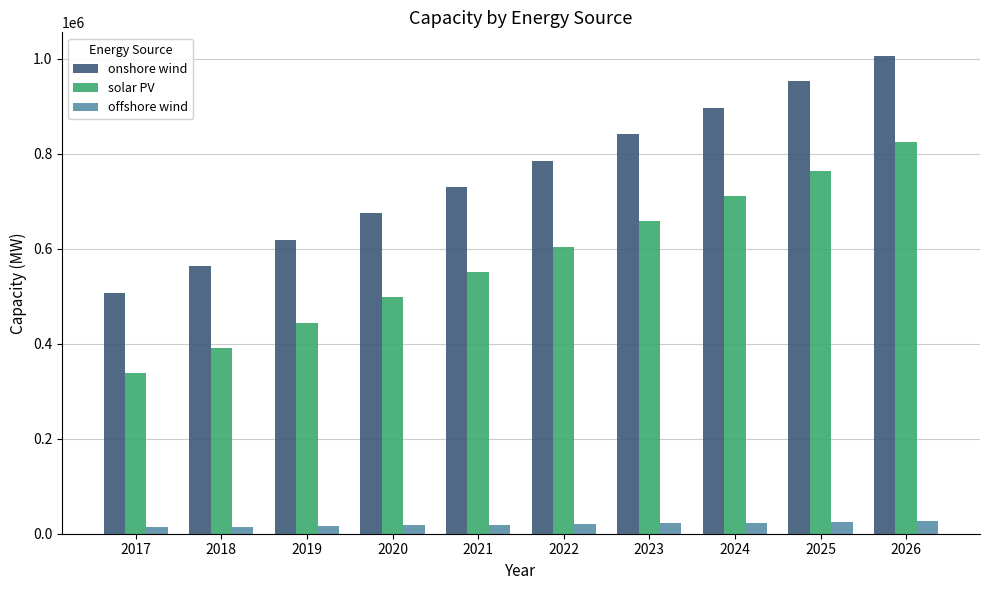

What is the difference between the solar PV values at 2017 and 2019?

106566.5